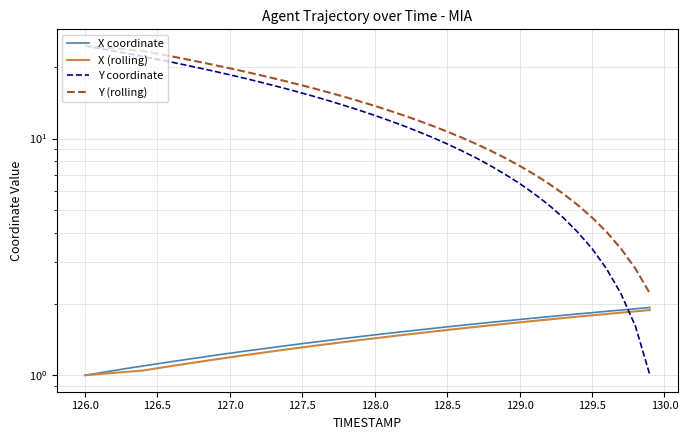

Is it true that Y (rolling) equals 25.5 at 11?

False